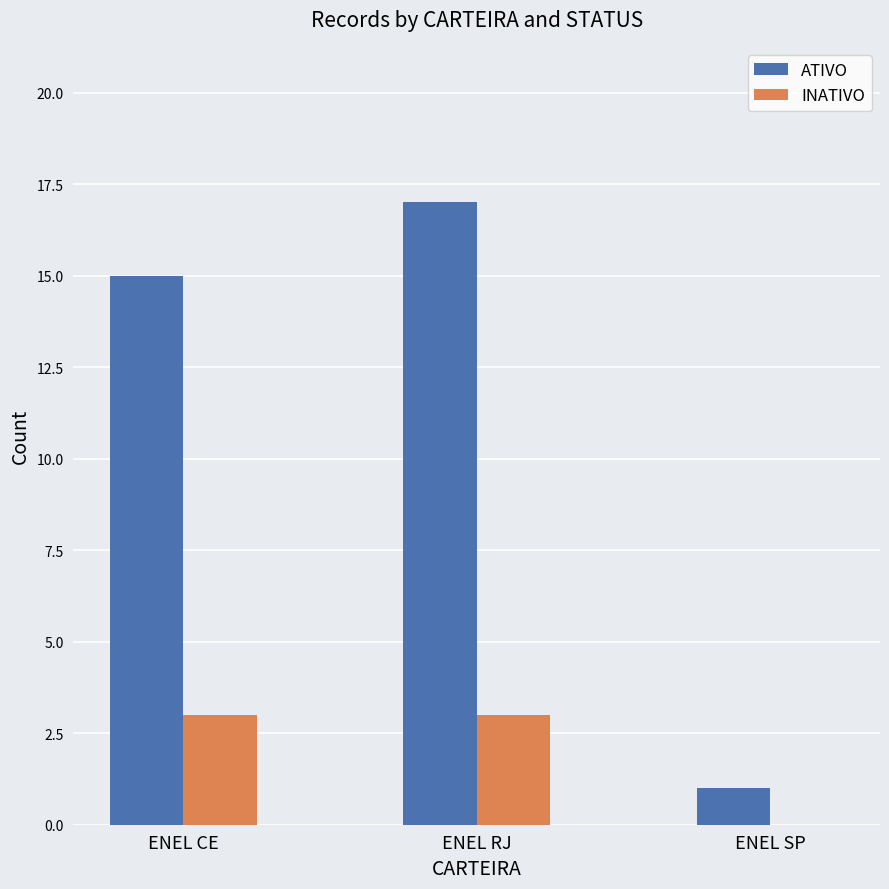

Which series changed the most between ENEL CE and ENEL RJ?

ATIVO